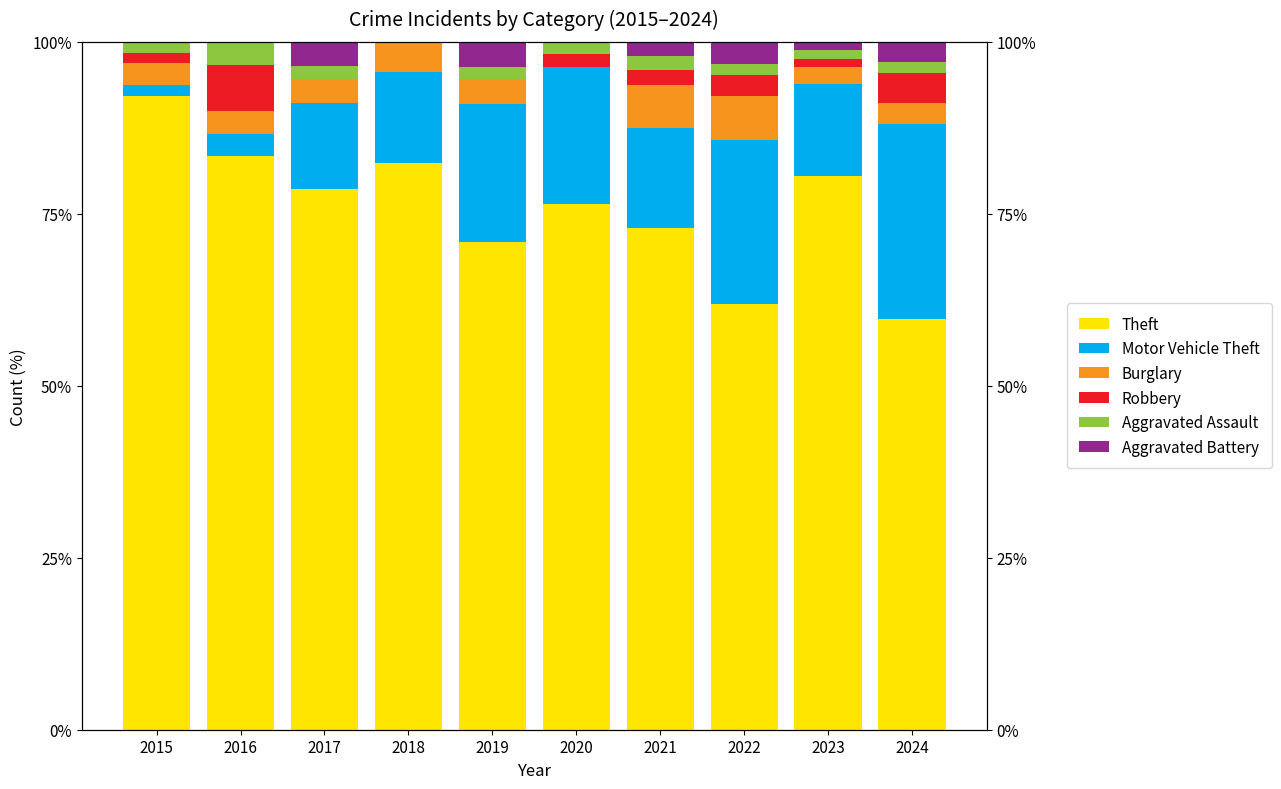

What is the spread (max minus min) of values at 2016?

83.3